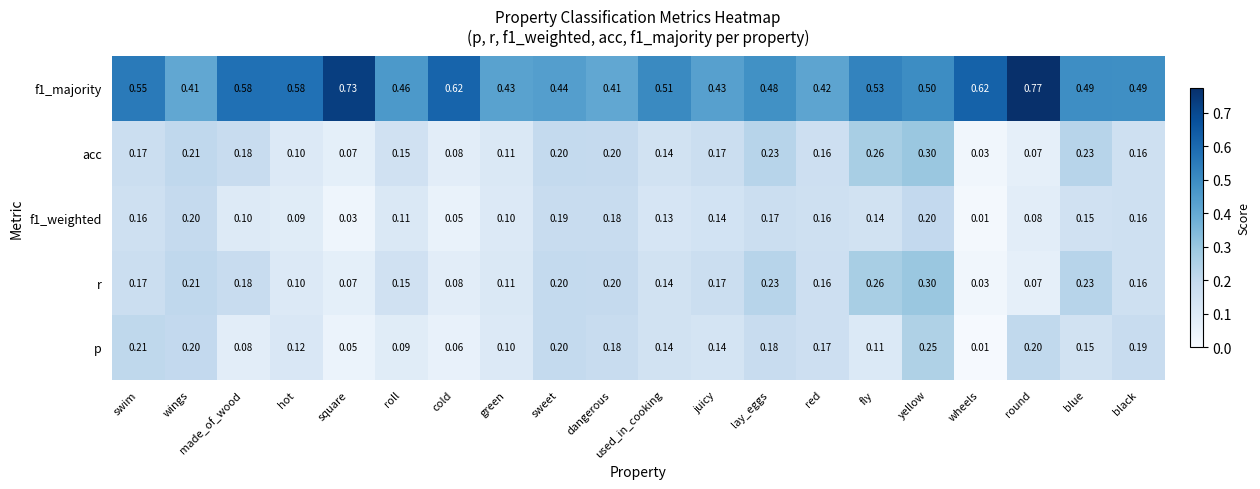

Which category has the highest value across all series?

round